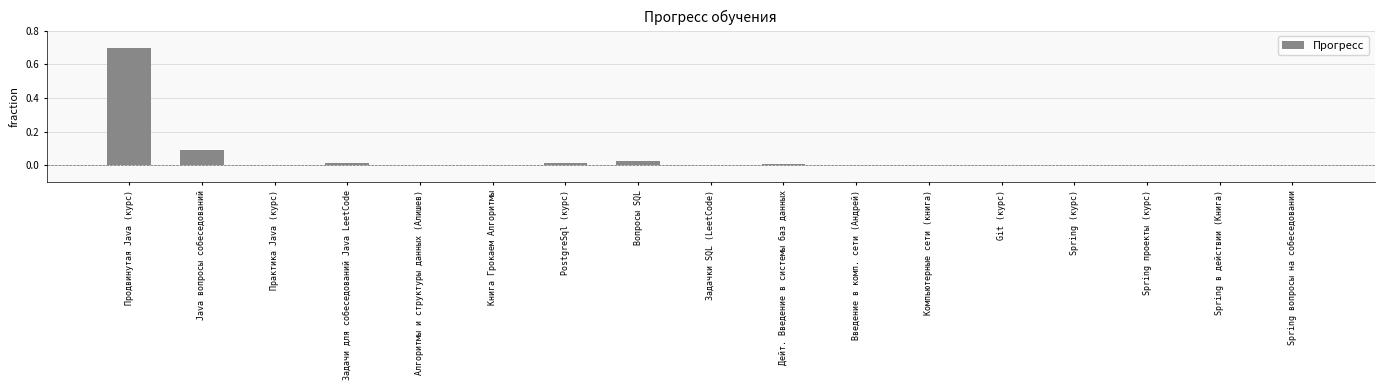

Which category has the highest value across all series?

Продвинутая Java (курс)